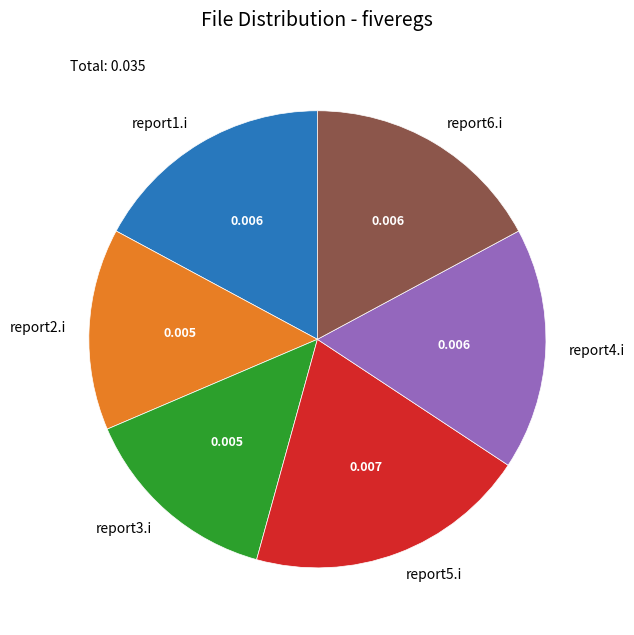

Does report2.i account for over 50% of the chart?

No